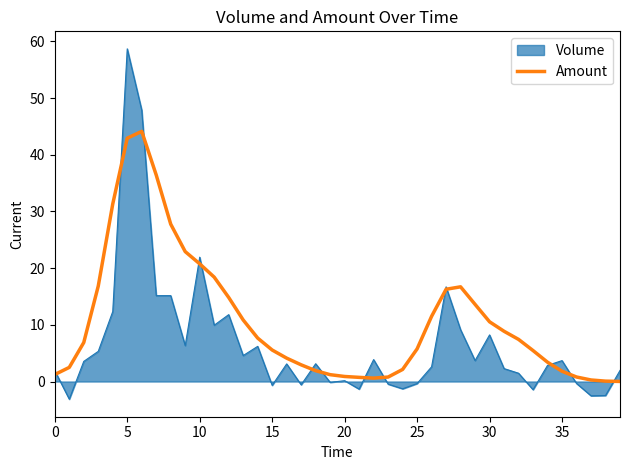

Which series has the largest total across all categories?

Amount